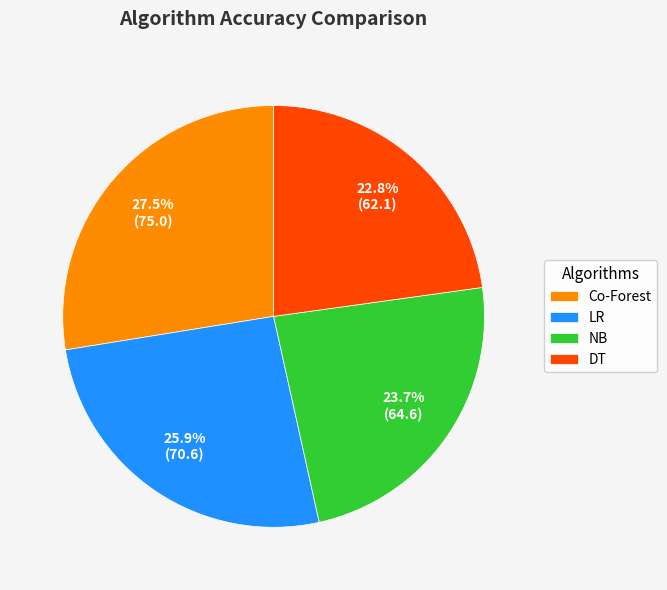

Is there a majority slice in this chart?

No